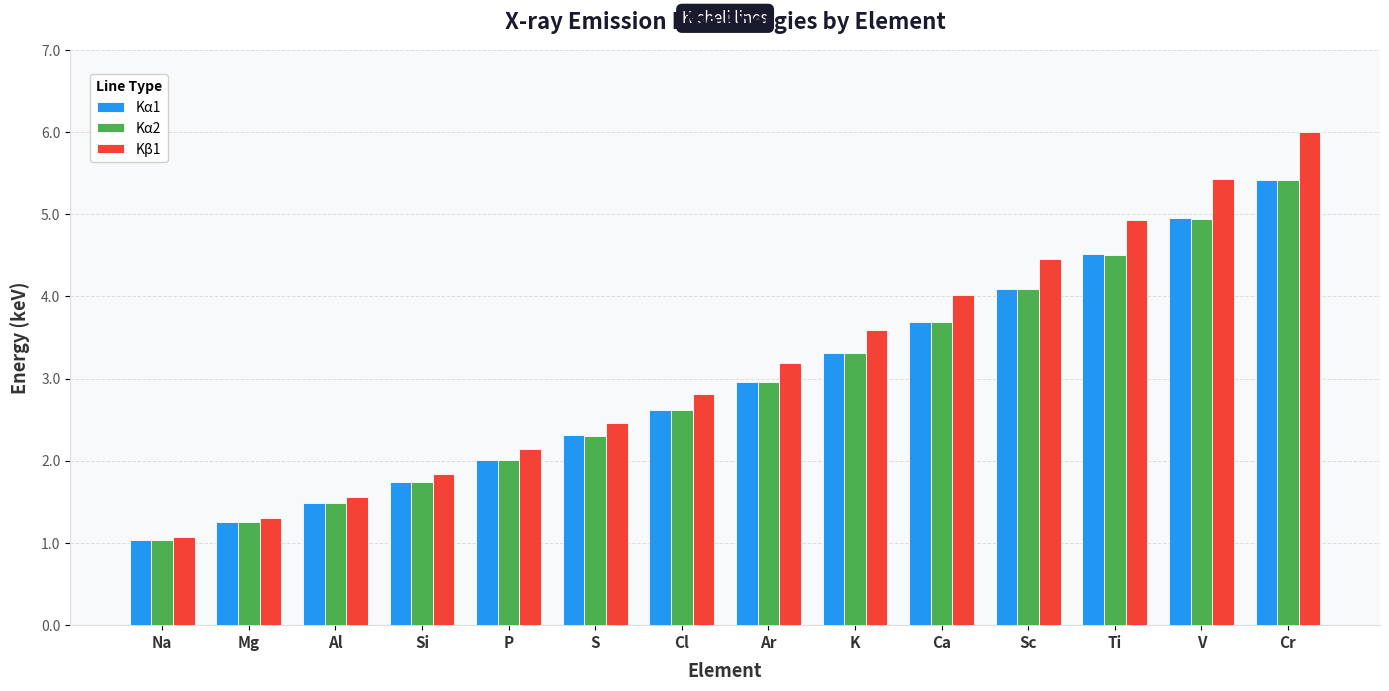

Does the chart contain stacked bars?

No